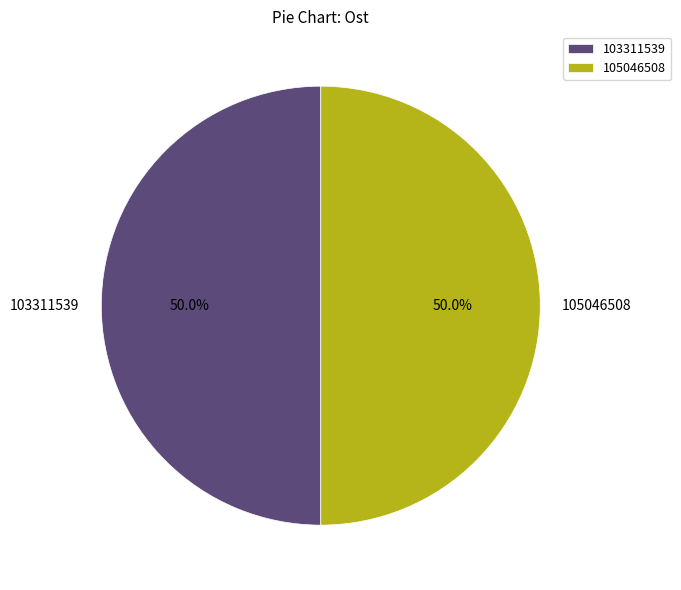

What is the ratio of the value at 103311539 to the value at 105046508?

1.0